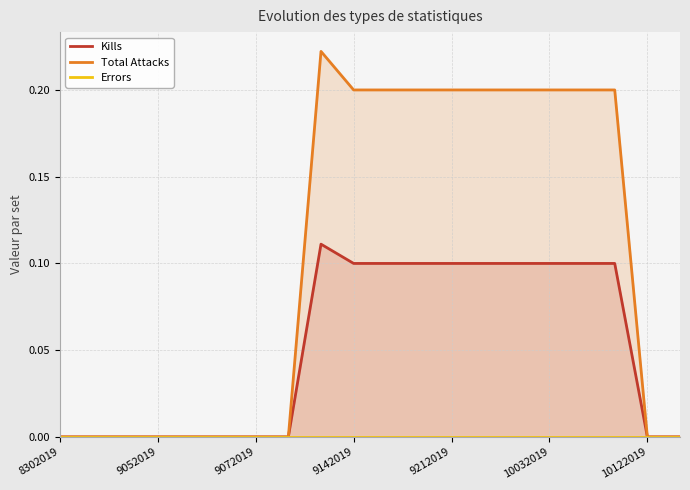

How many interior local peaks does the Kills series have?

1